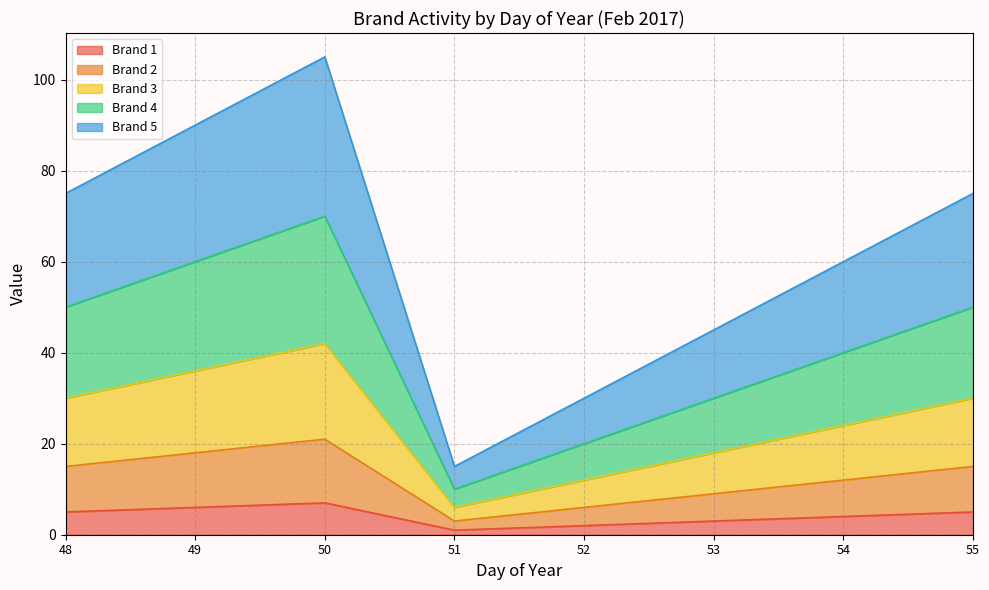

Does the chart have visible grid lines?

Yes